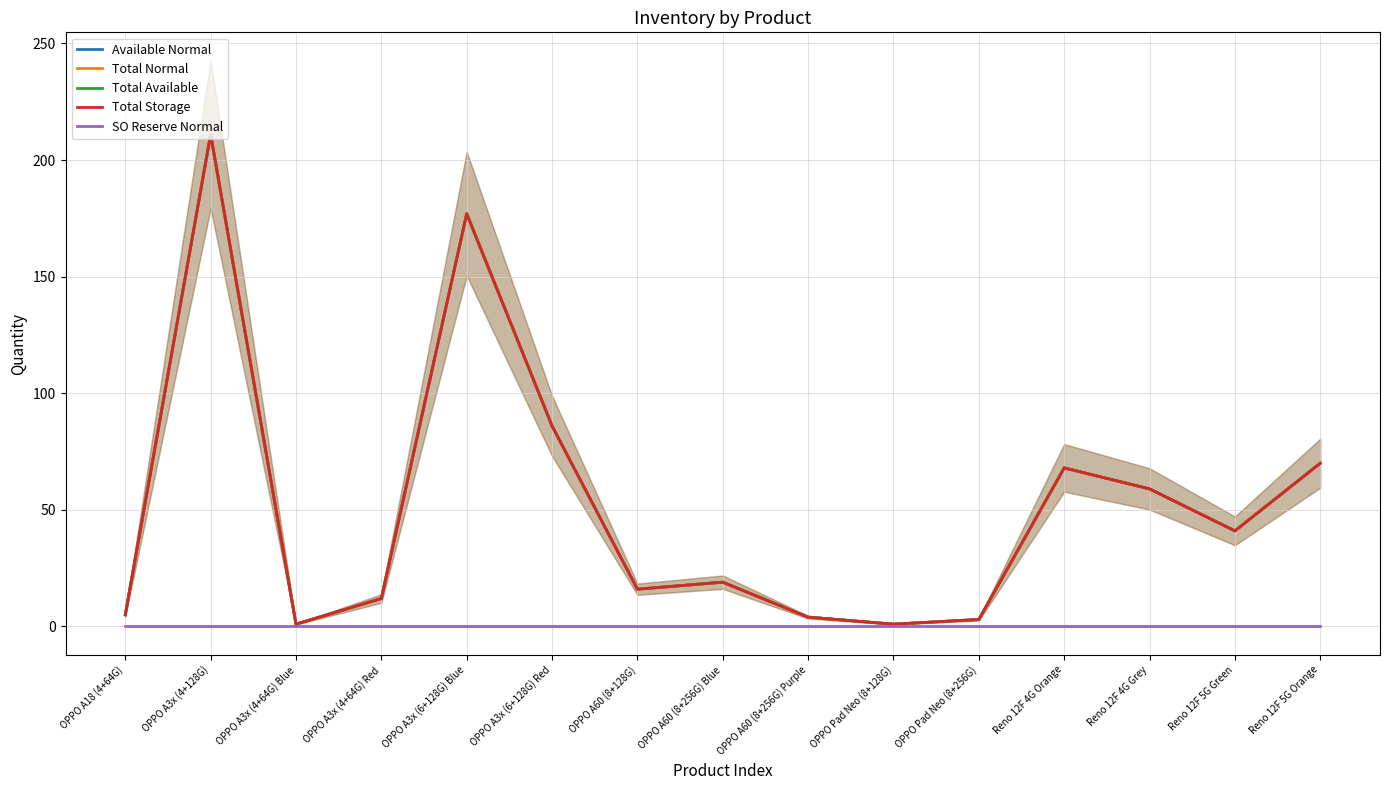

At which label does Available Normal first exceed 19?

OPPO A3x (4+128G)